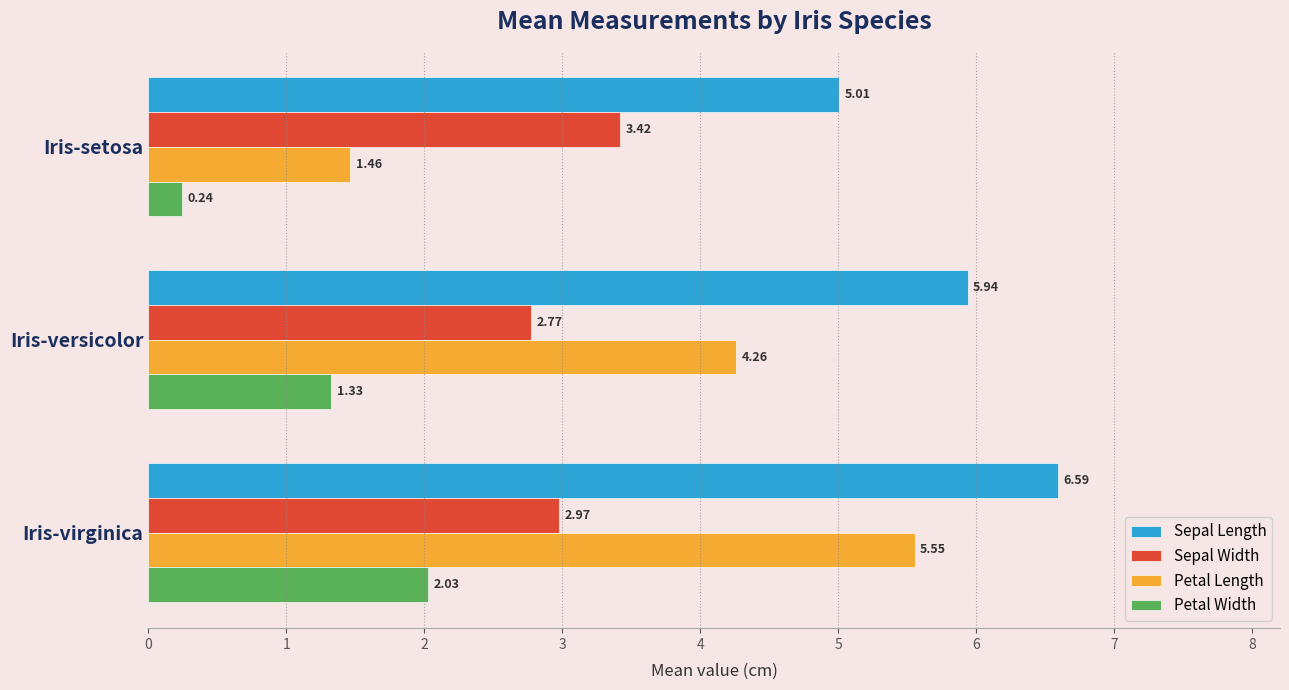

Which label corresponds to the smallest value in the chart?

Iris-setosa